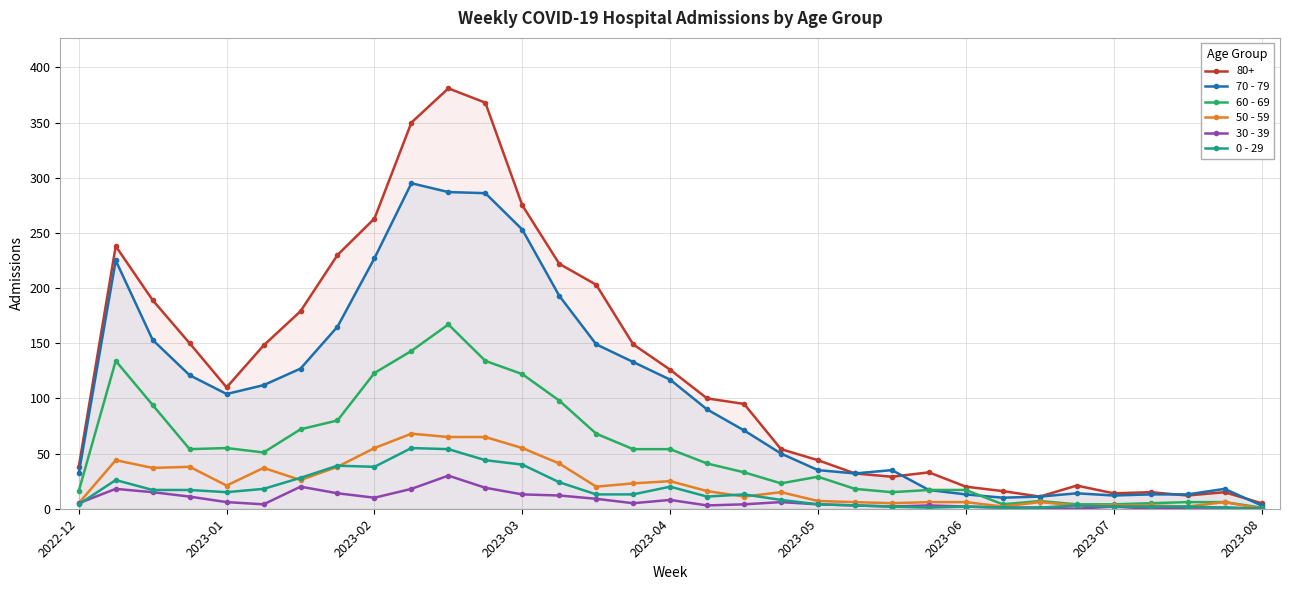

Which series has the widest spread of values?

80+